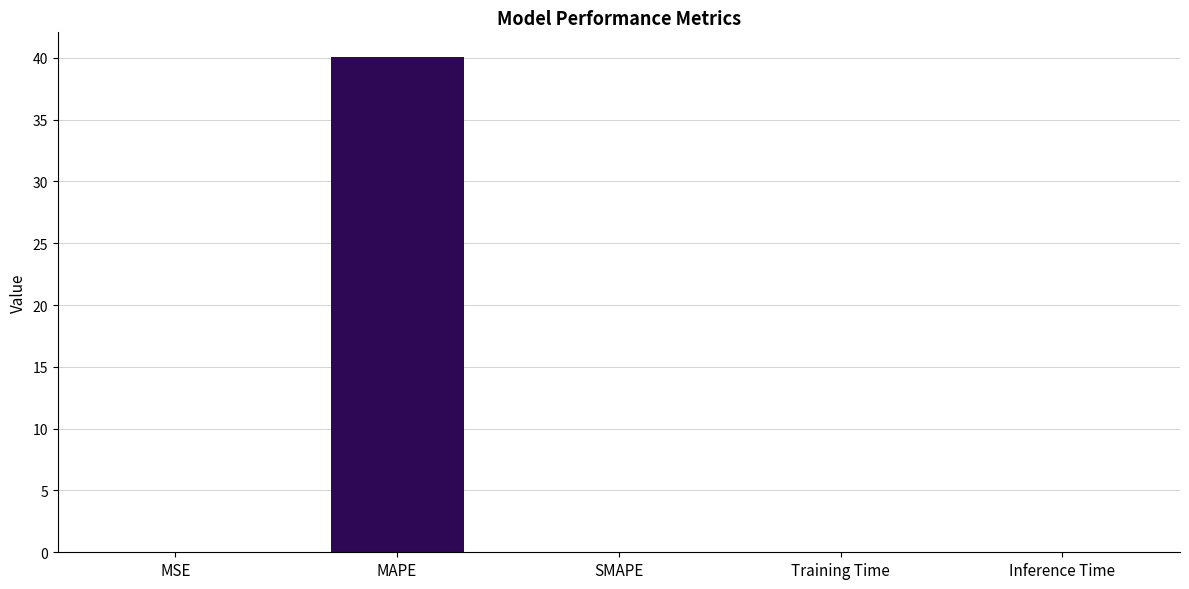

Which has a higher value, MAPE or Inference Time?

MAPE